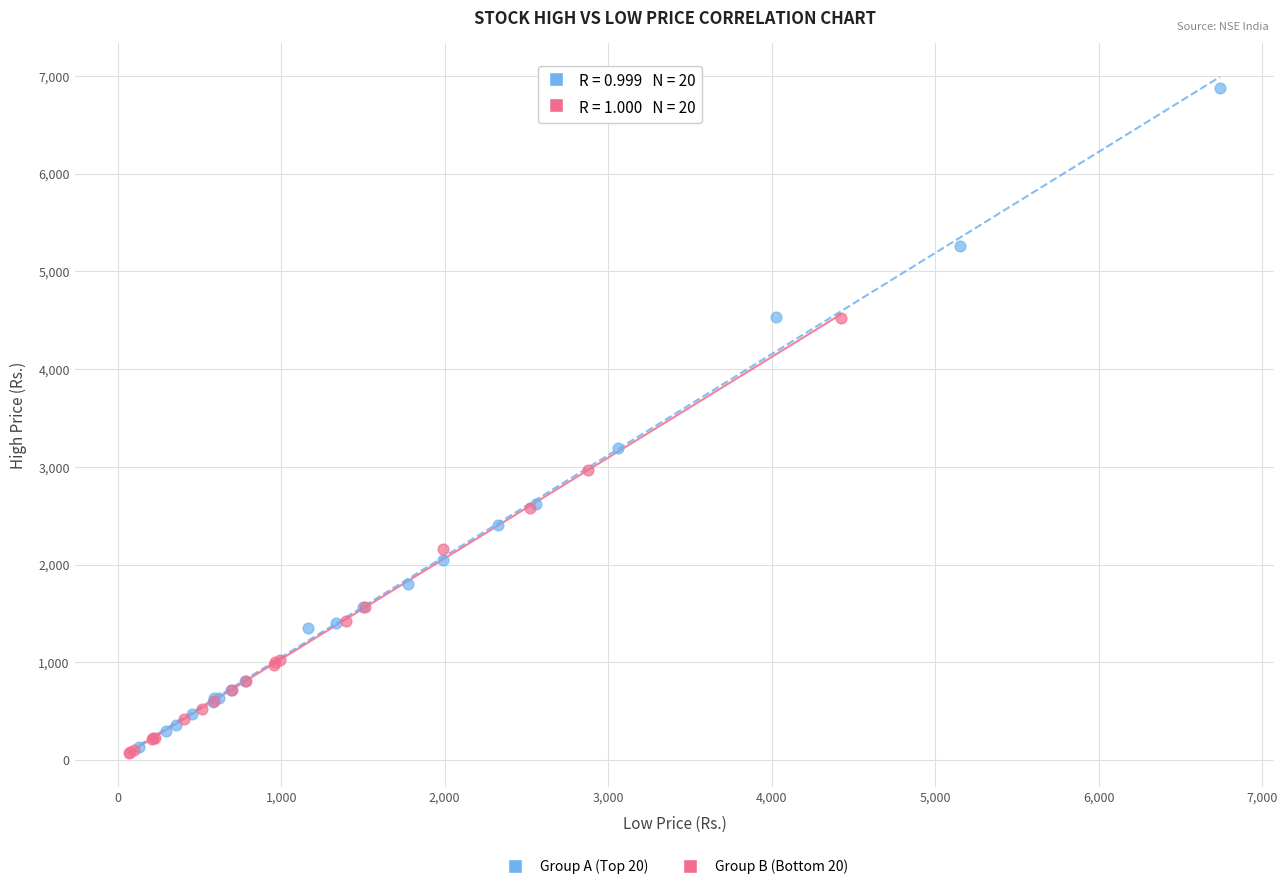

Which series contains the highest Y value?

Group A (Top 20)